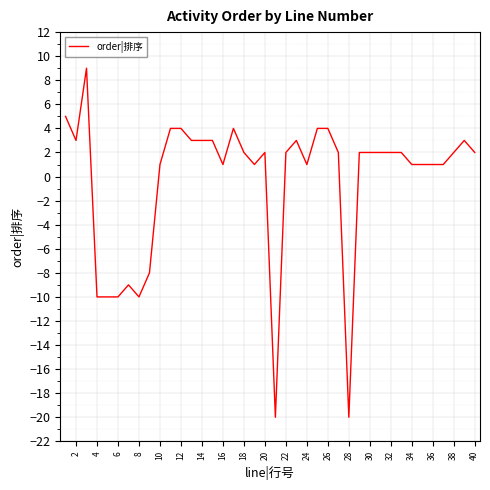

What is the maximum value shown in the chart?

9